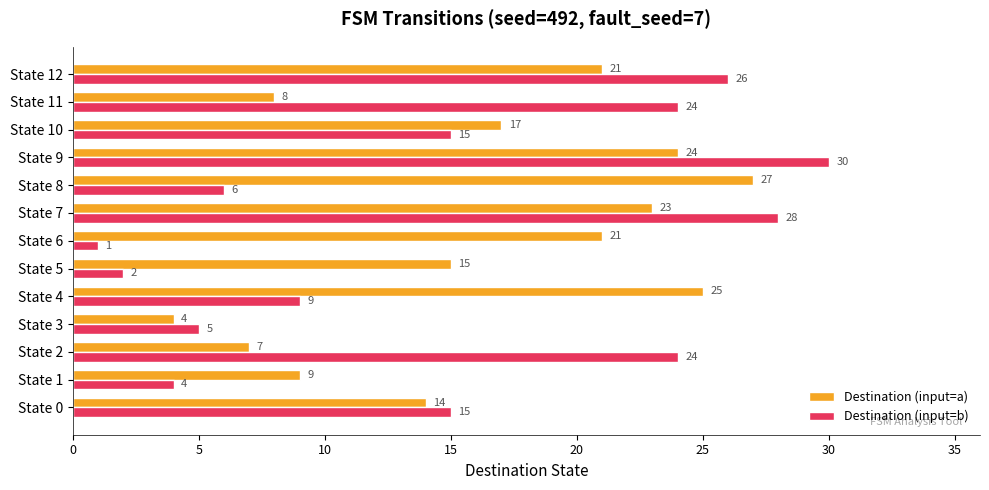

The value of Destination (input=a) at State 7 is 23. True or false?

True